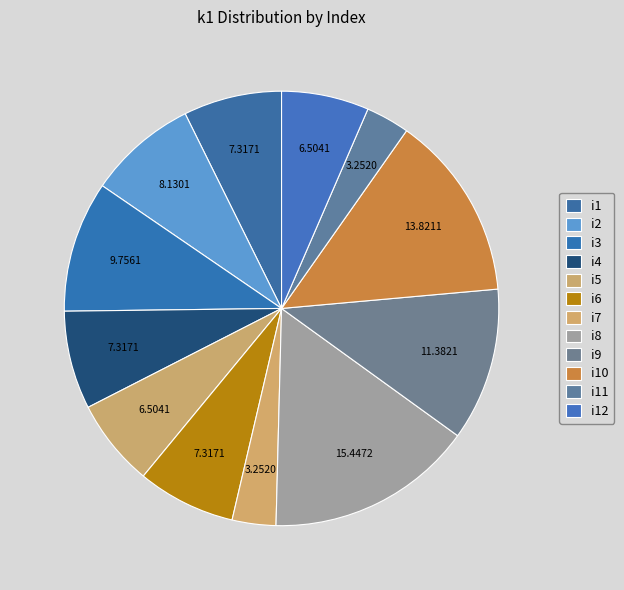

How many segments does this pie chart have?

12